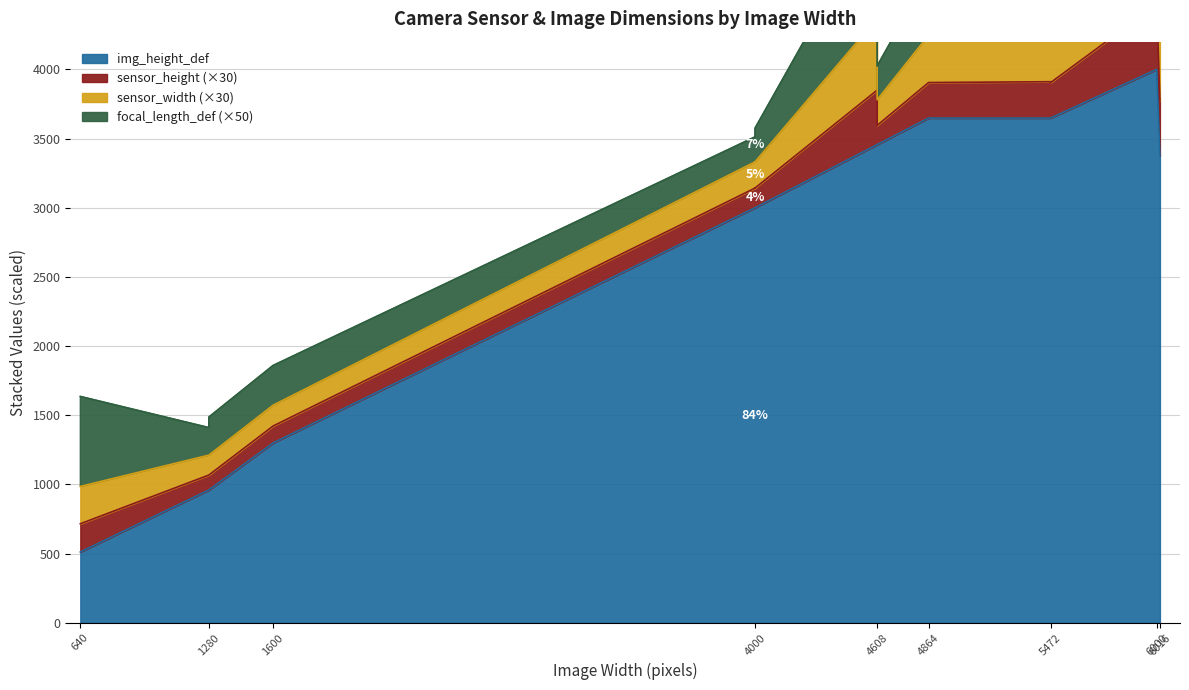

What is the difference between the focal_length_def values at 4608 and 1280?

0.9